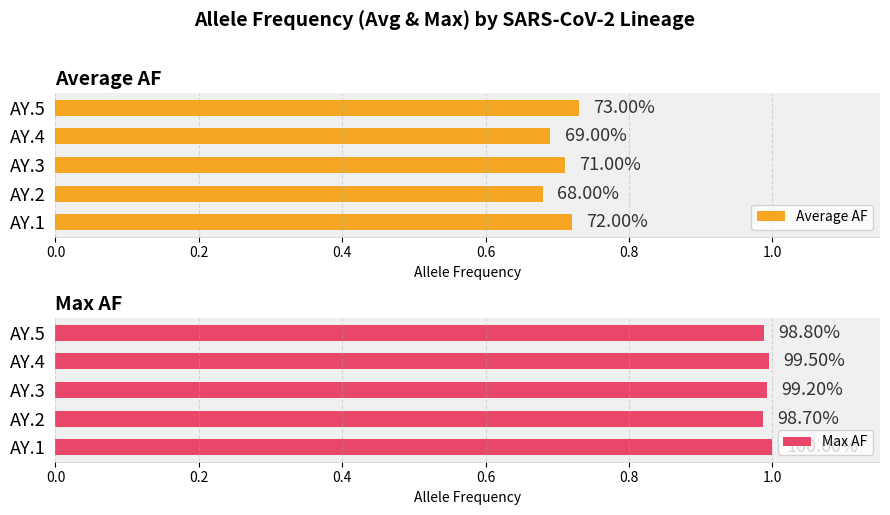

At AY.5, list the series in order from smallest to largest.

Average AF, Max AF